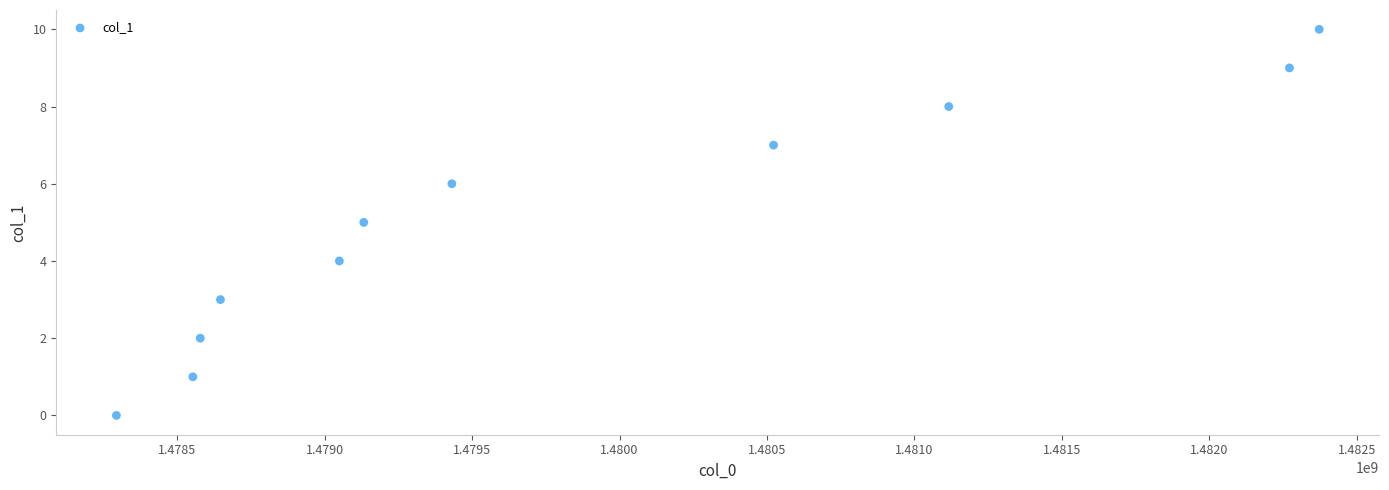

What is the average X value?

1479815326